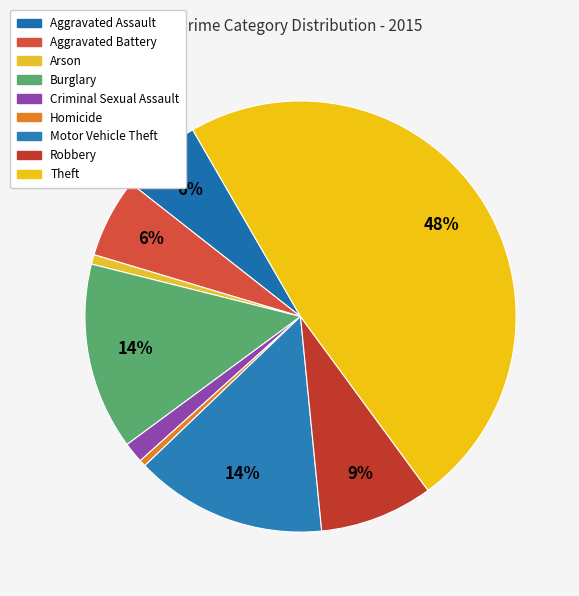

To the nearest percent, what is the combined percentage of Aggravated Battery and Burglary?

20%